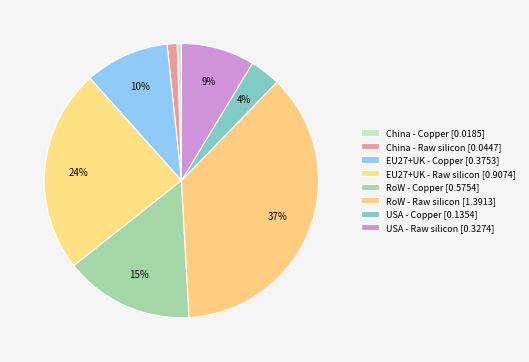

Is there any slice that represents more than half of the pie?

No